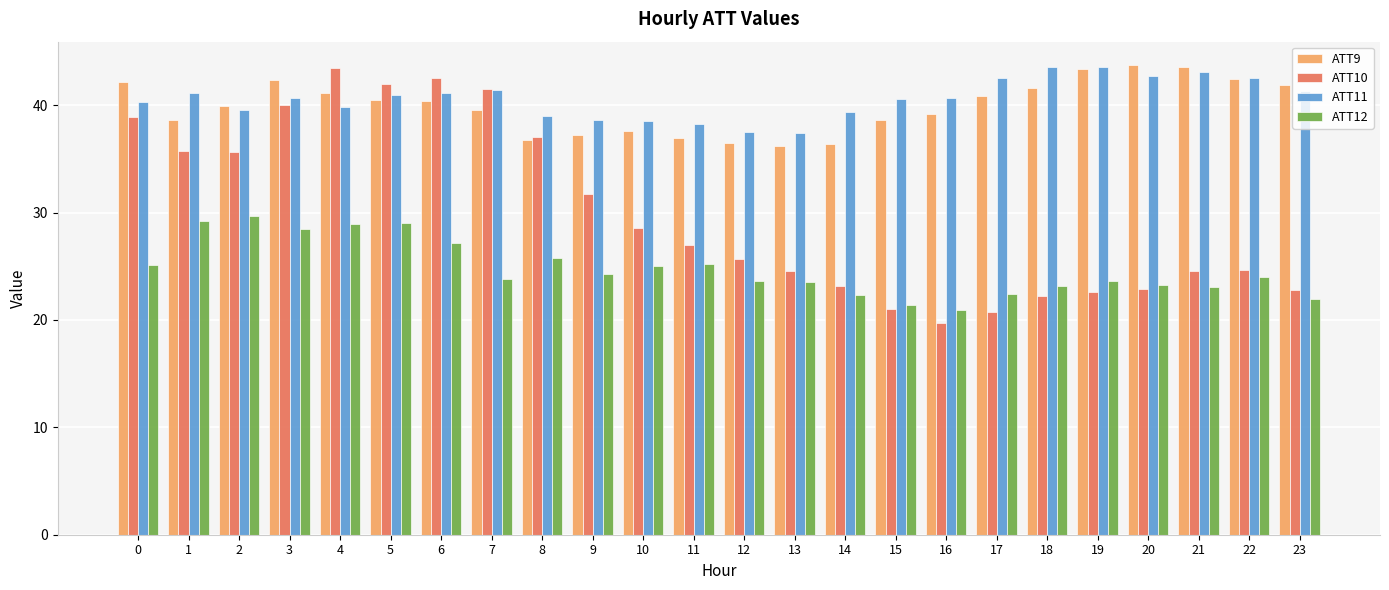

Are the bars horizontal?

No